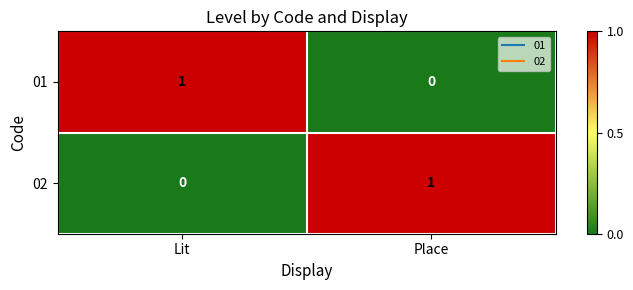

True or false: 01 has a value of 0 at Place.

True